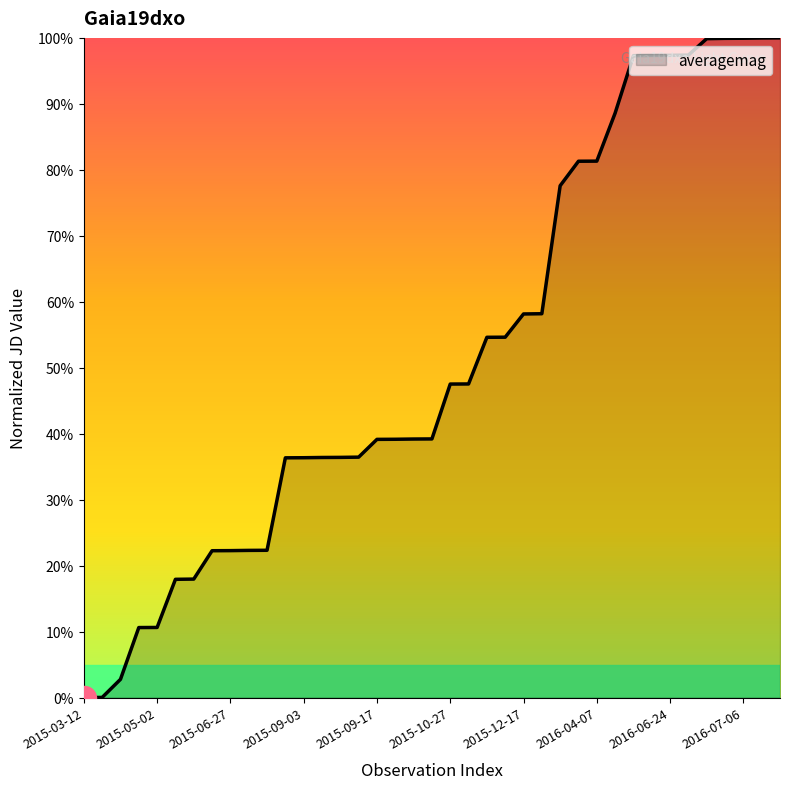

What is the maximum value shown in the chart?

100.0